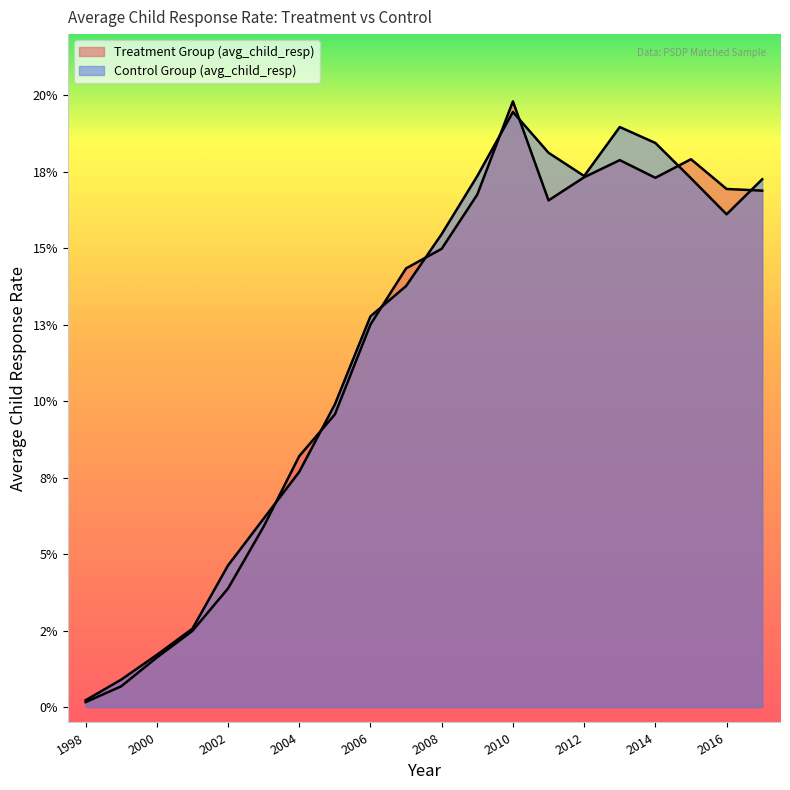

What is the difference between the Control Group (avg_child_resp) values at 2006 and 1998?

0.1